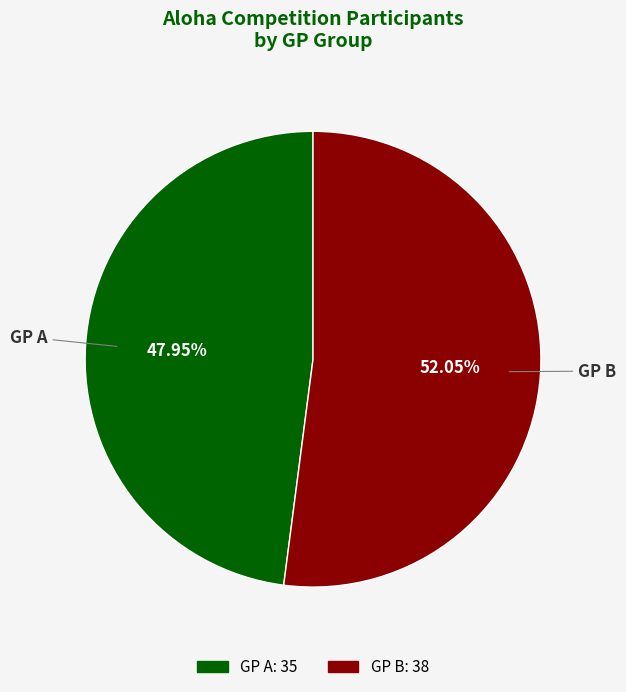

What is the smallest slice in the pie chart?

GP A